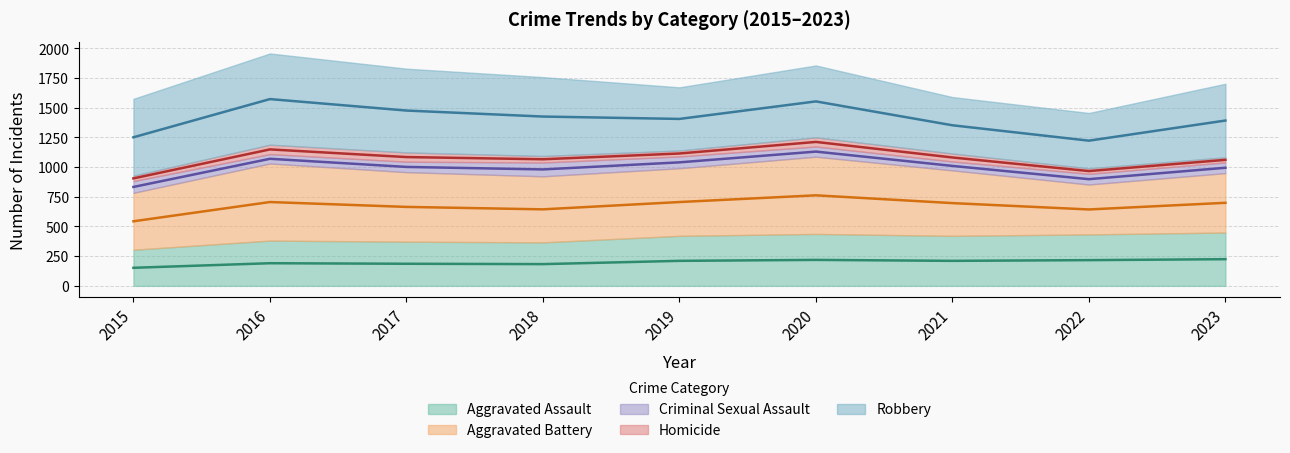

How many data points in Criminal Sexual Assault are less than 90?

4